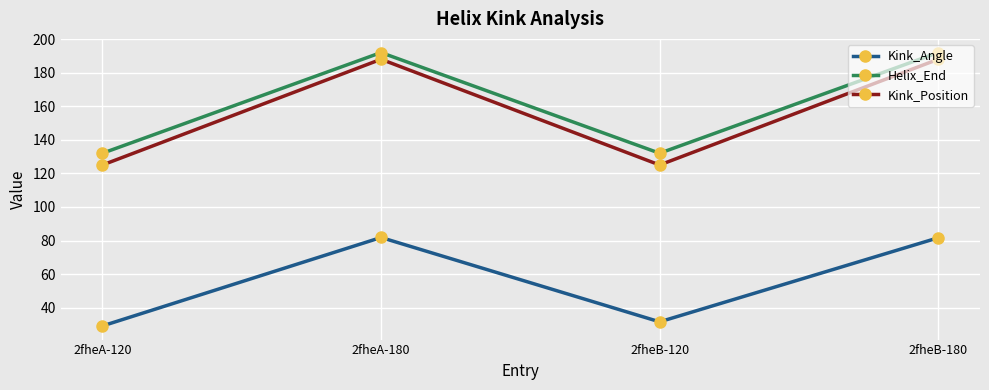

True or false: Kink_Angle and Kink_Position cross at least once.

False